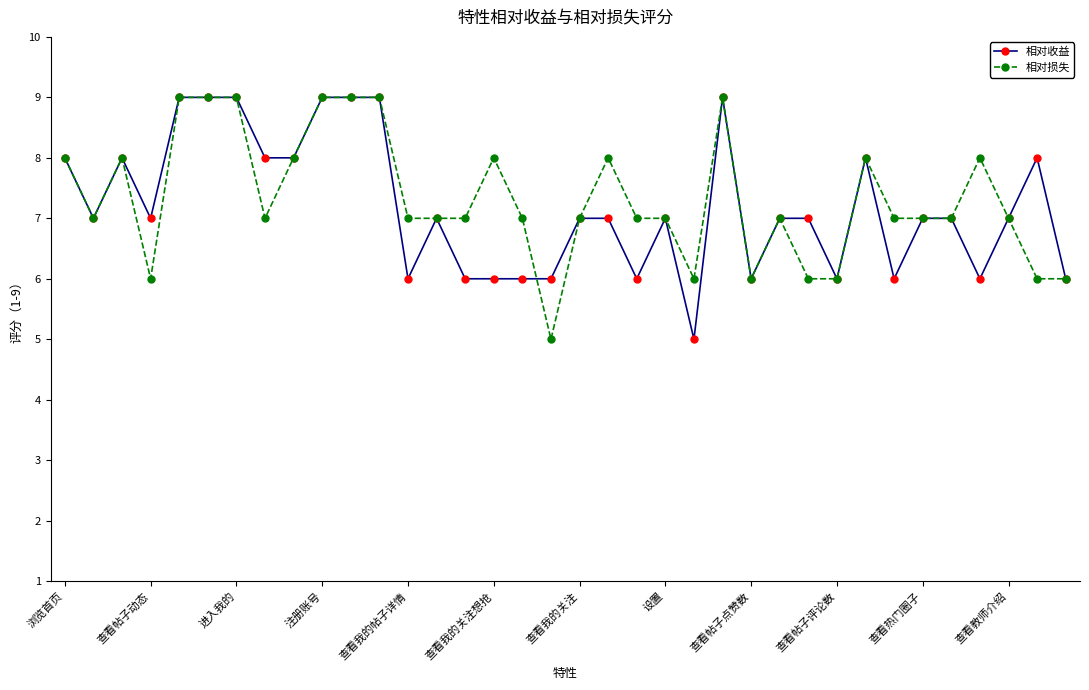

Does the chart have visible grid lines?

No